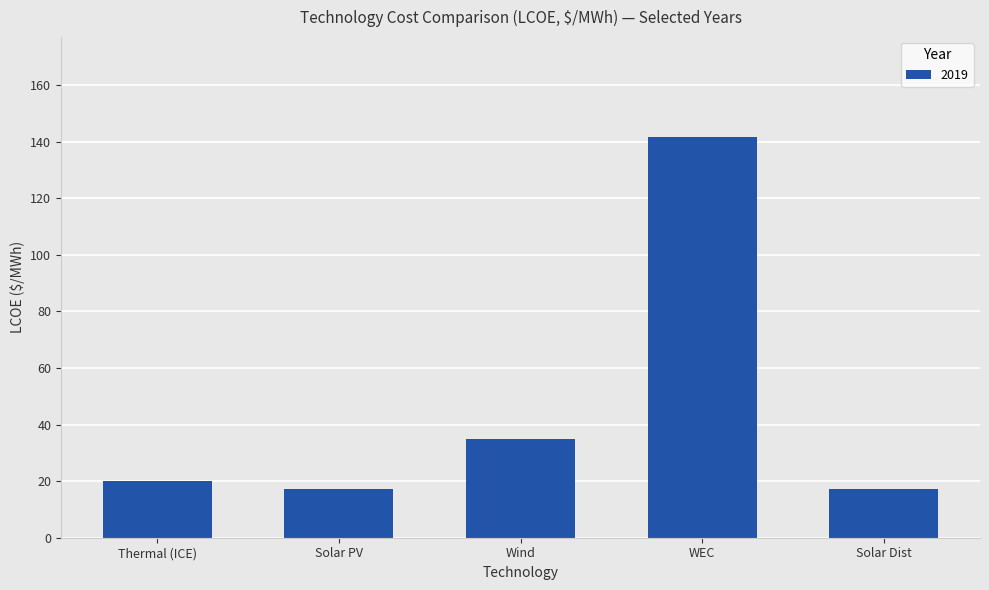

What is the maximum value shown in the chart?

141.6